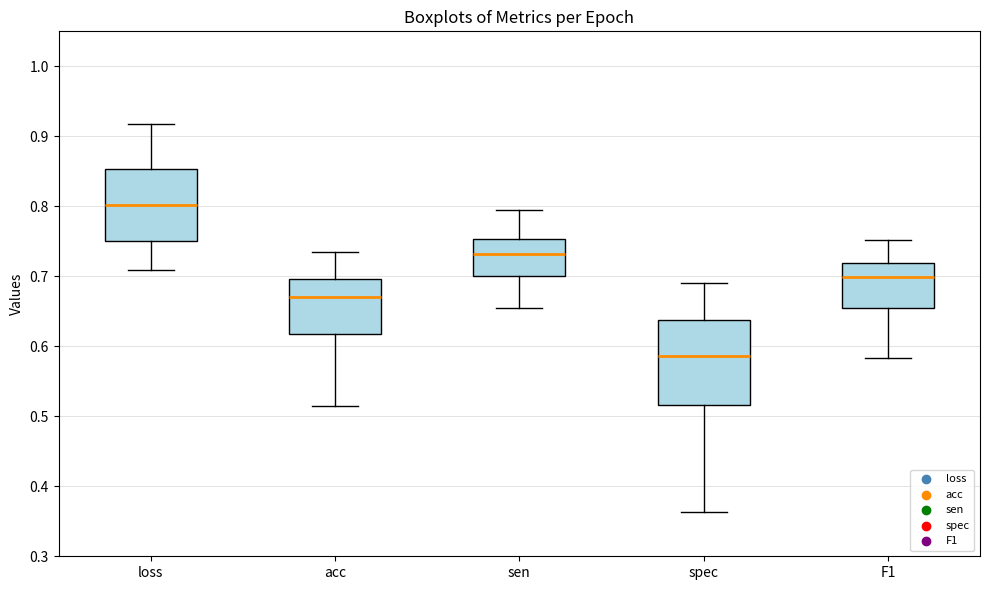

Reading left to right, transcribe this box plot: for each box, give where its median line is, the range the box spans, and where its two whiskers end, as read against the y-axis. The values are not printed on the chart, so give them approximately, as read against the axis.

loss: median 0.80, box 0.75 to 0.85, whiskers 0.71 to 0.92
acc: median 0.67, box 0.62 to 0.70, whiskers 0.51 to 0.74
sen: median 0.73, box 0.70 to 0.75, whiskers 0.65 to 0.79
spec: median 0.59, box 0.52 to 0.64, whiskers 0.36 to 0.69
F1: median 0.70, box 0.65 to 0.72, whiskers 0.58 to 0.75